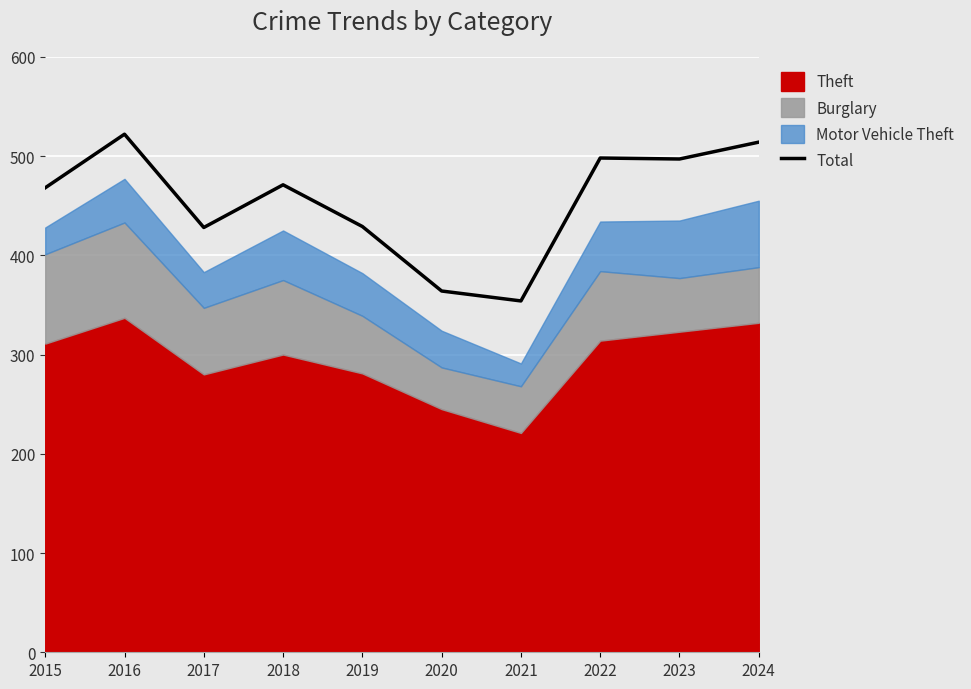

How many points are lower than both their immediate neighbors (excluding endpoints)?

3